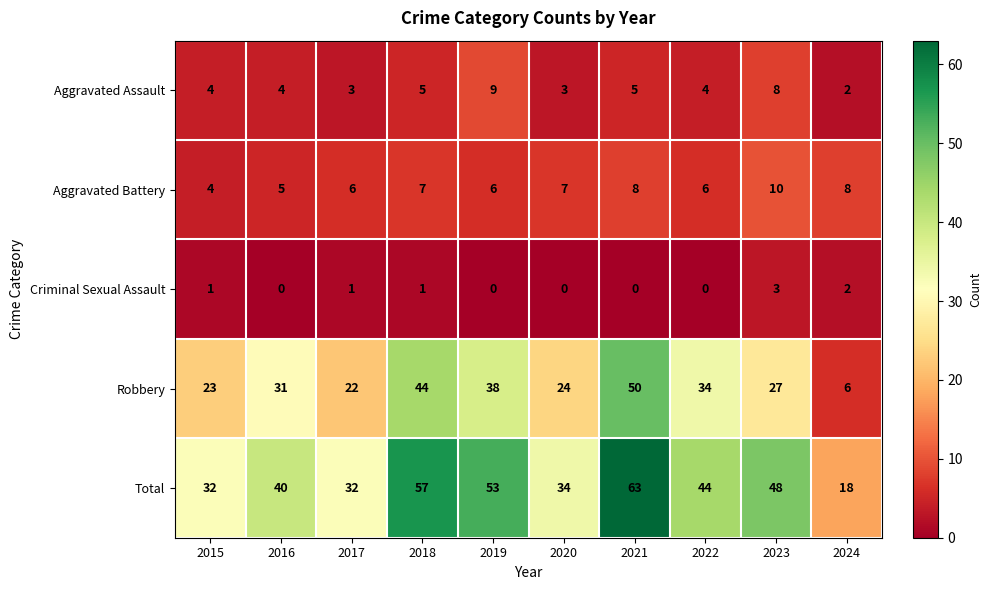

At 2023, list the series in order from smallest to largest.

Criminal Sexual Assault, Aggravated Assault, Aggravated Battery, Robbery, Total